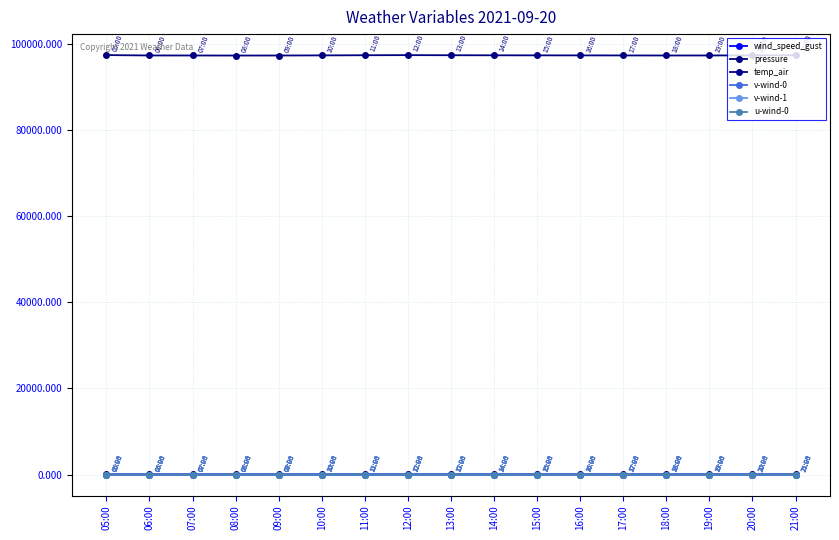

What is the value of the wind_speed_gust point at the 15th from the left?

3.1